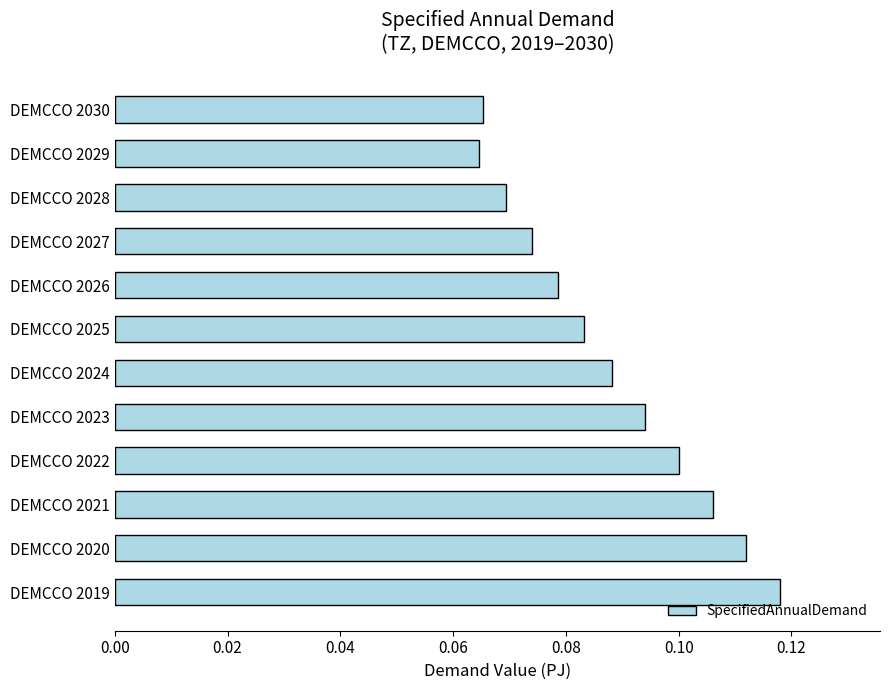

The chart shows a value of 0.0 at DEMCCO 2025. True or false?

False